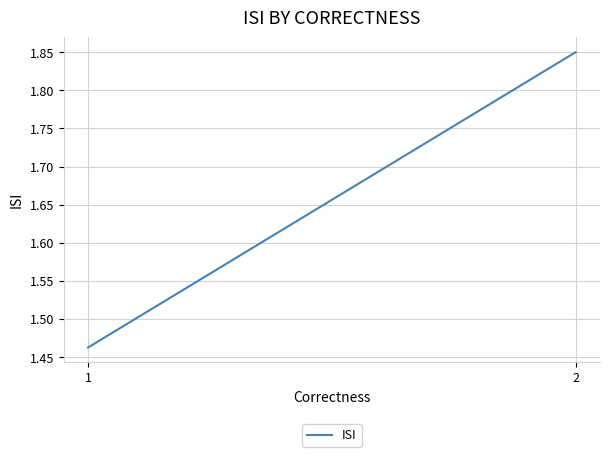

What is the difference between the maximum and minimum values?

0.4